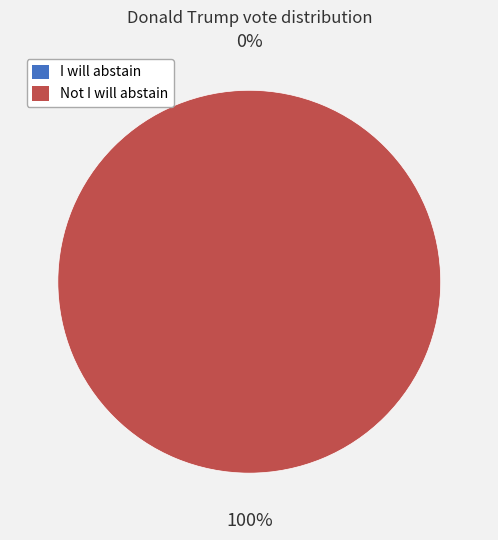

How many segments does this pie chart have?

2